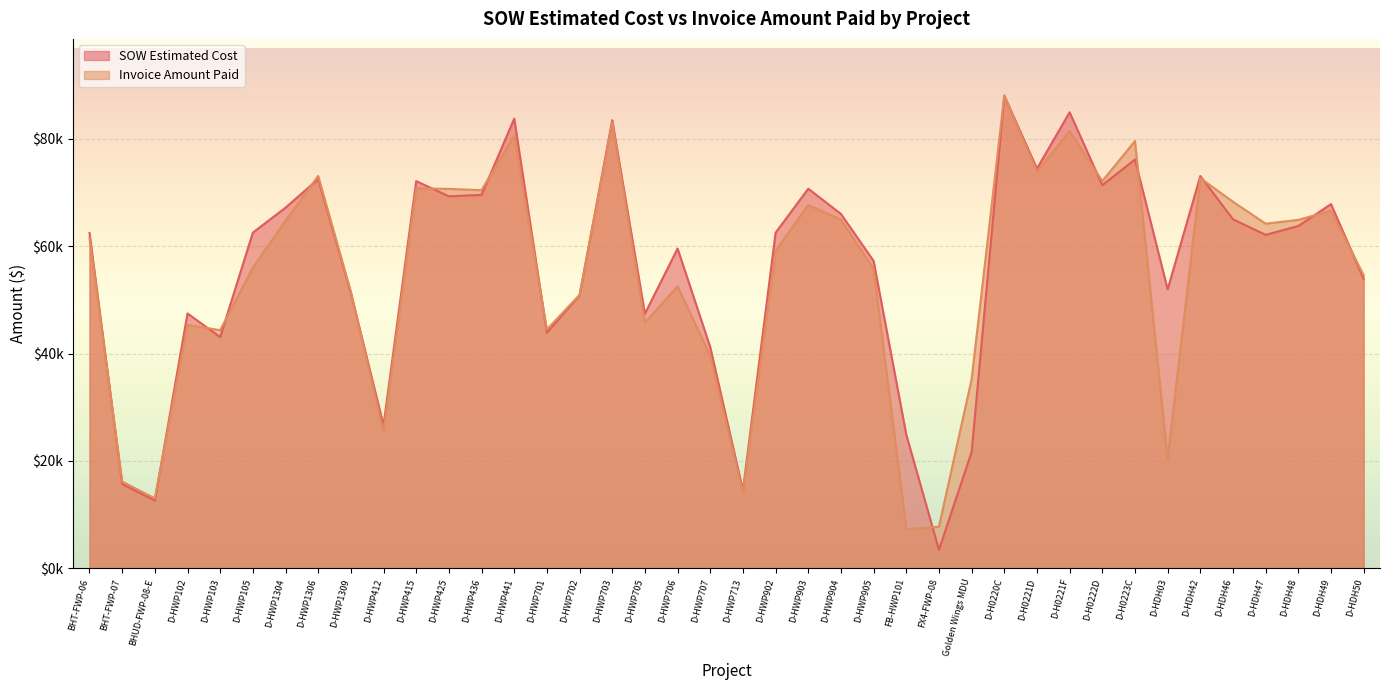

How many lines are shown in the chart?

2